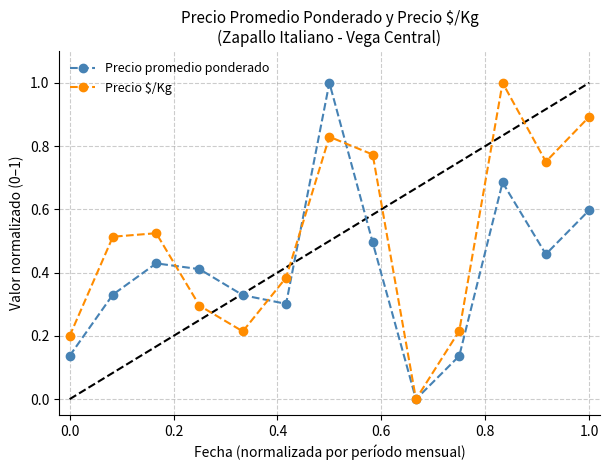

What is the highest value of the Precio $/Kg series?

1.0